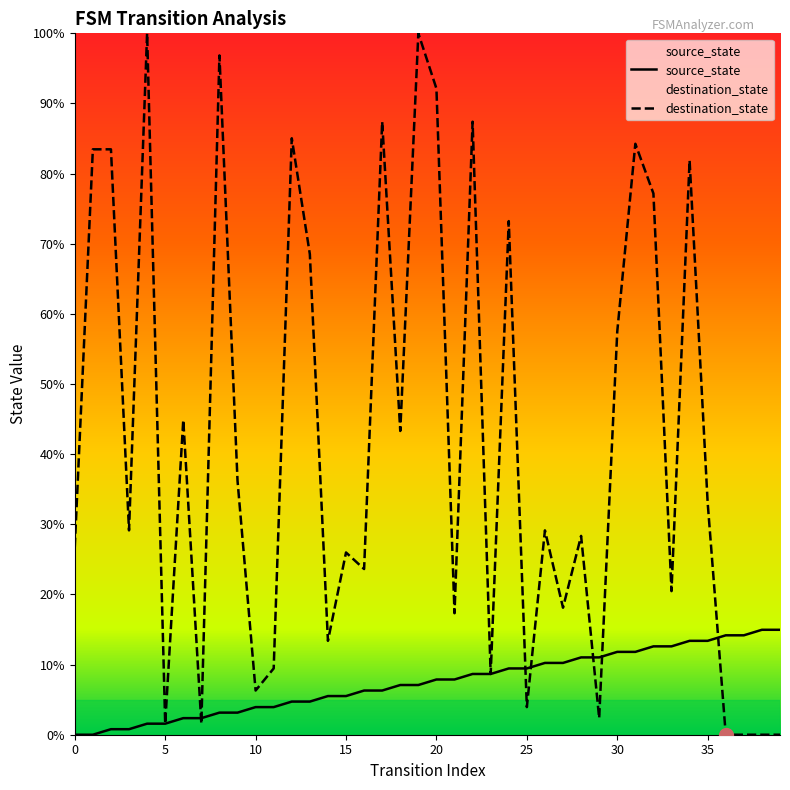

The source_state series shows 1.7 at 18. True or false?

False